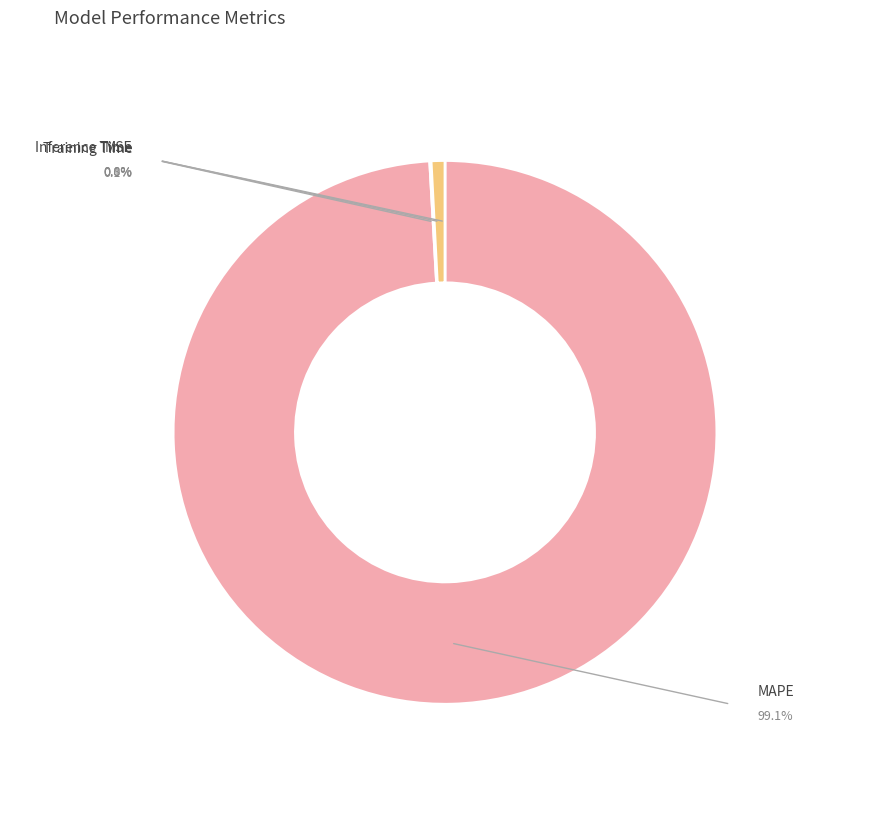

What is the change in value from MAPE to Inference Time?

-143.5